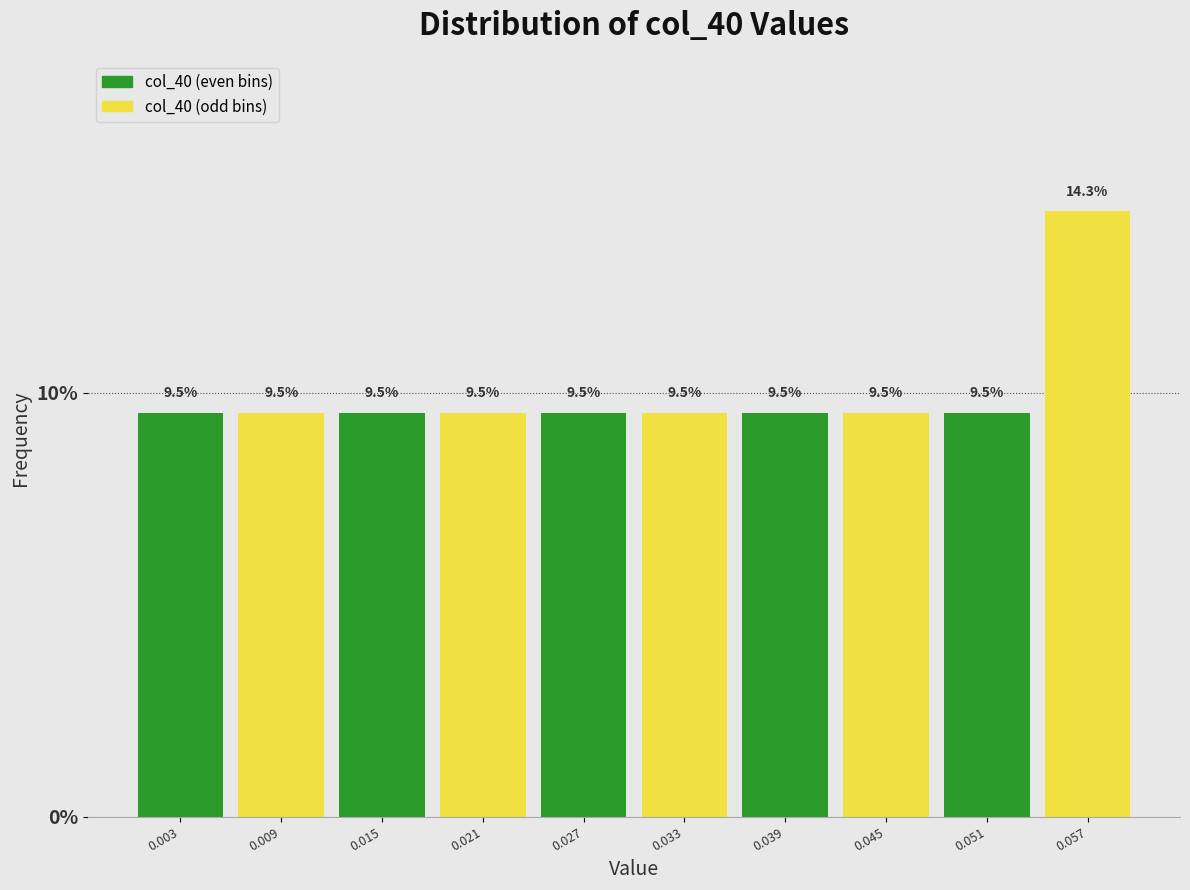

Reading left to right, transcribe this chart: for each bar, give the range it covers on the x-axis and its height. The bar edges are not printed on the chart, so give them approximately, as read against the axis.

0.000 to 0.006: 9.5
0.006 to 0.012: 9.5
0.012 to 0.018: 9.5
0.018 to 0.024: 9.5
0.024 to 0.030: 9.5
0.030 to 0.036: 9.5
0.036 to 0.042: 9.5
0.042 to 0.048: 9.5
0.048 to 0.054: 9.5
0.054 to 0.060: 14.3